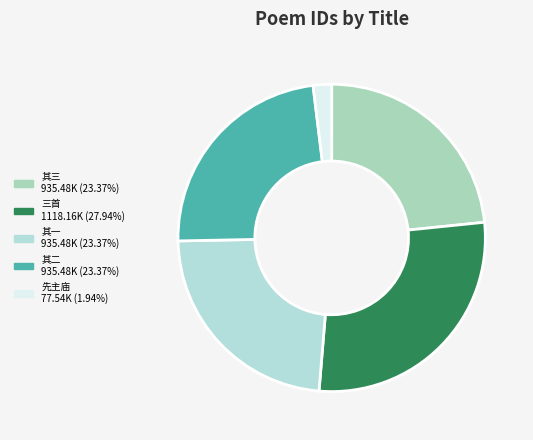

How many slices are in this pie chart?

5